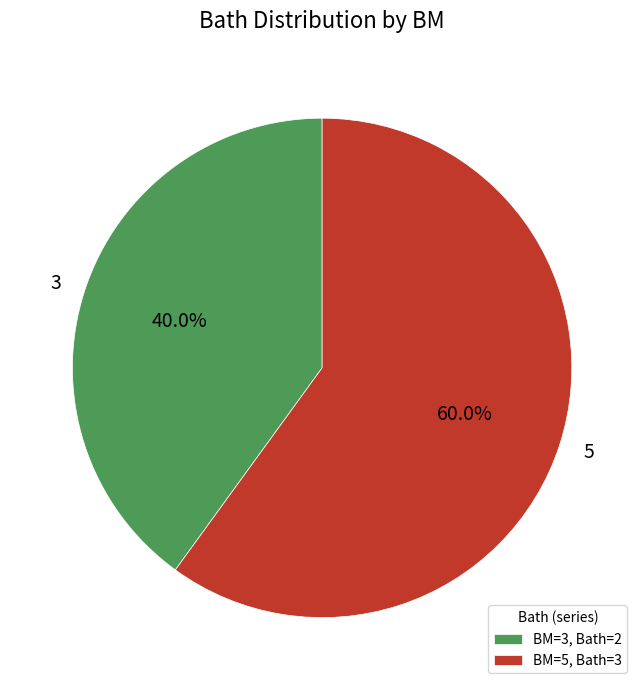

The 5 slice represents 60% of the pie. True or false?

True